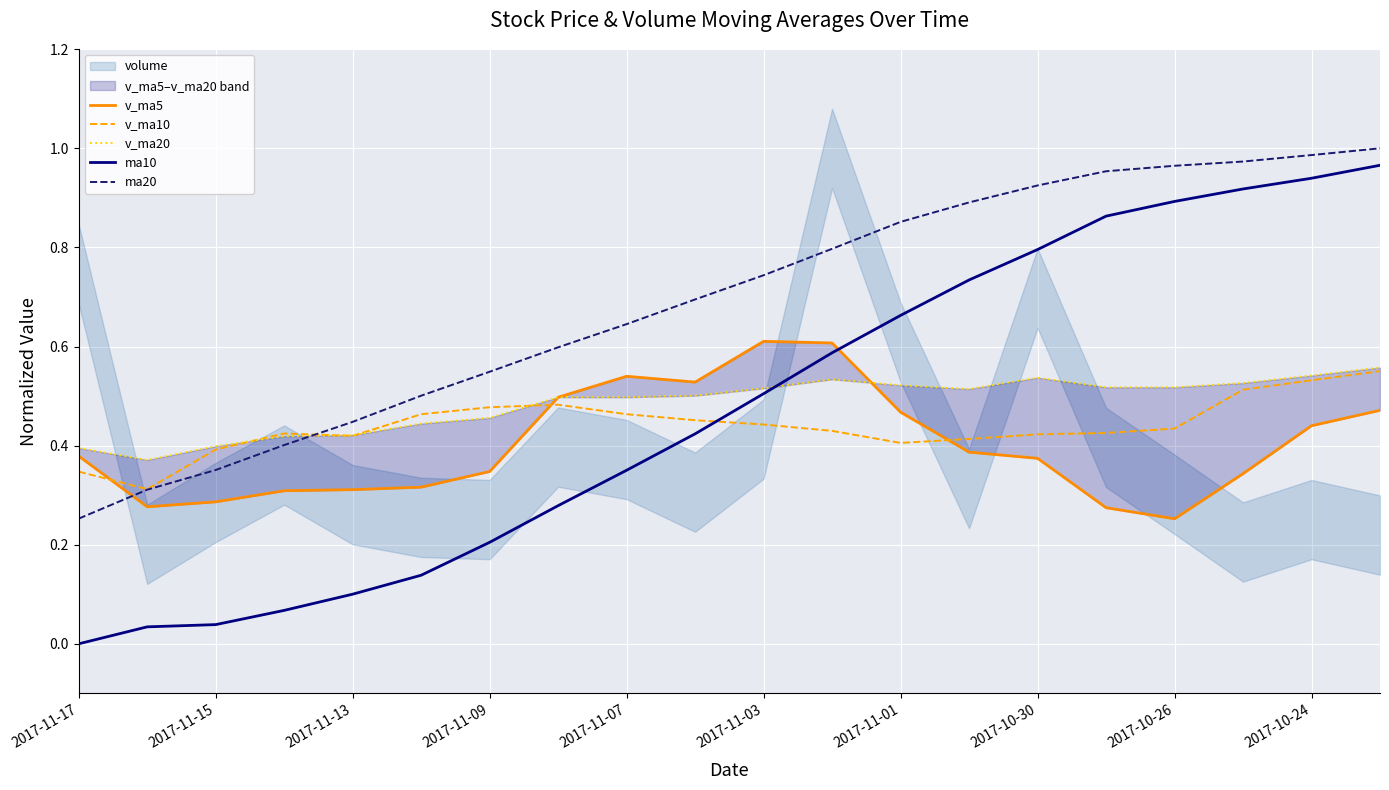

The value of v_ma10 at 2017-11-13 is 0.8. True or false?

False